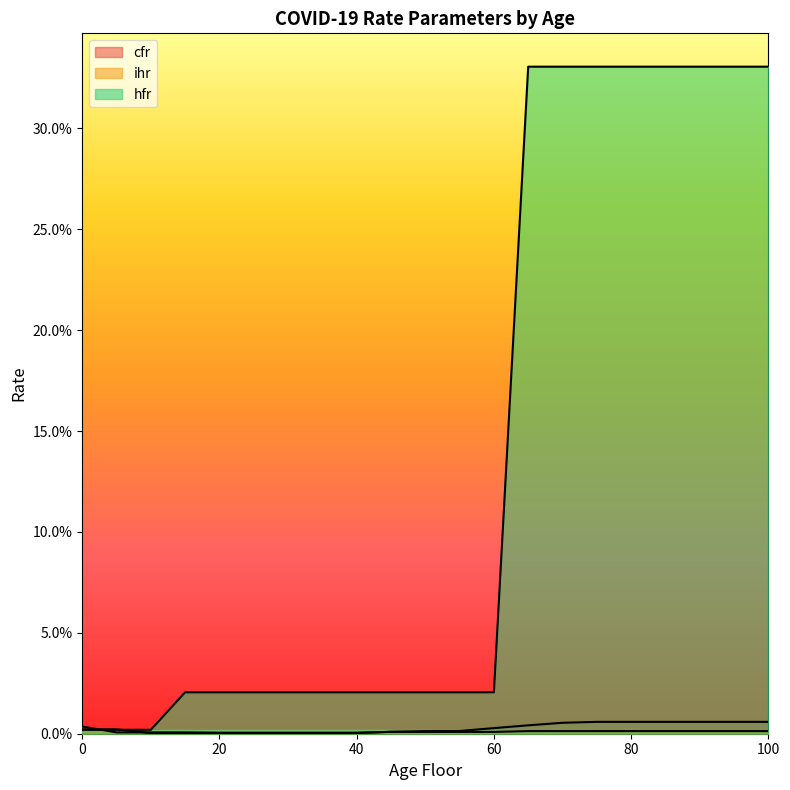

What are all the series names shown in the legend?

cfr, ihr, hfr